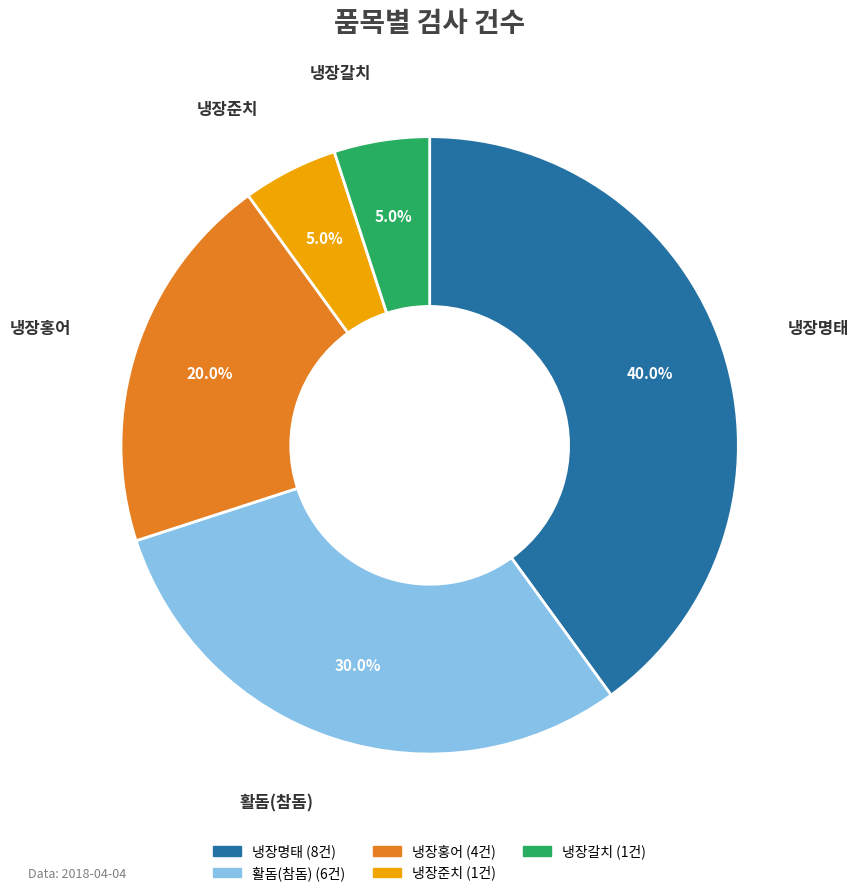

Which has a higher value, 냉장준치 or 냉장홍어?

냉장홍어